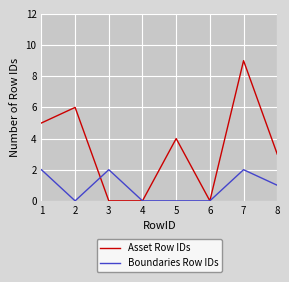

What is the maximum value shown in the chart?

9